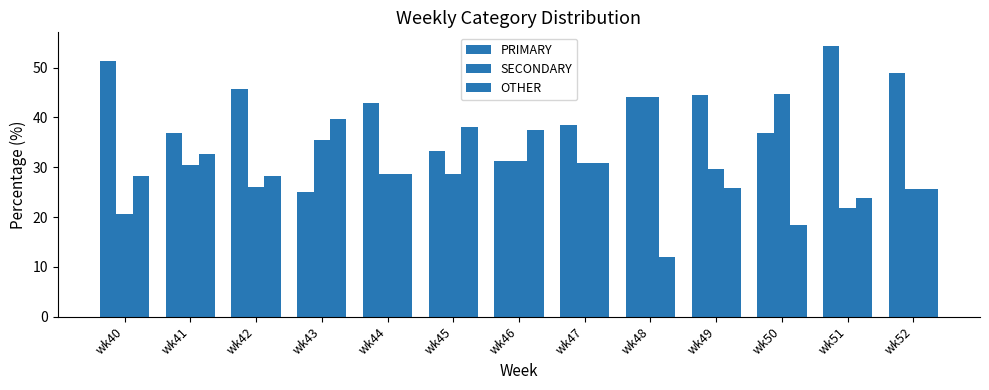

Reading left to right, what are all the values shown in this chart?

PRIMARY: wk40=51.3	wk41=37.0	wk42=45.7	wk43=25.0	wk44=42.9	wk45=33.3	wk46=31.2	wk47=38.5	wk48=44.0	wk49=44.4	wk50=36.8	wk51=54.3	wk52=48.9
SECONDARY: wk40=20.5	wk41=30.4	wk42=26.1	wk43=35.4	wk44=28.6	wk45=28.6	wk46=31.2	wk47=30.8	wk48=44.0	wk49=29.6	wk50=44.7	wk51=21.7	wk52=25.5
OTHER: wk40=28.2	wk41=32.6	wk42=28.3	wk43=39.6	wk44=28.6	wk45=38.1	wk46=37.5	wk47=30.8	wk48=12.0	wk49=25.9	wk50=18.4	wk51=23.9	wk52=25.5